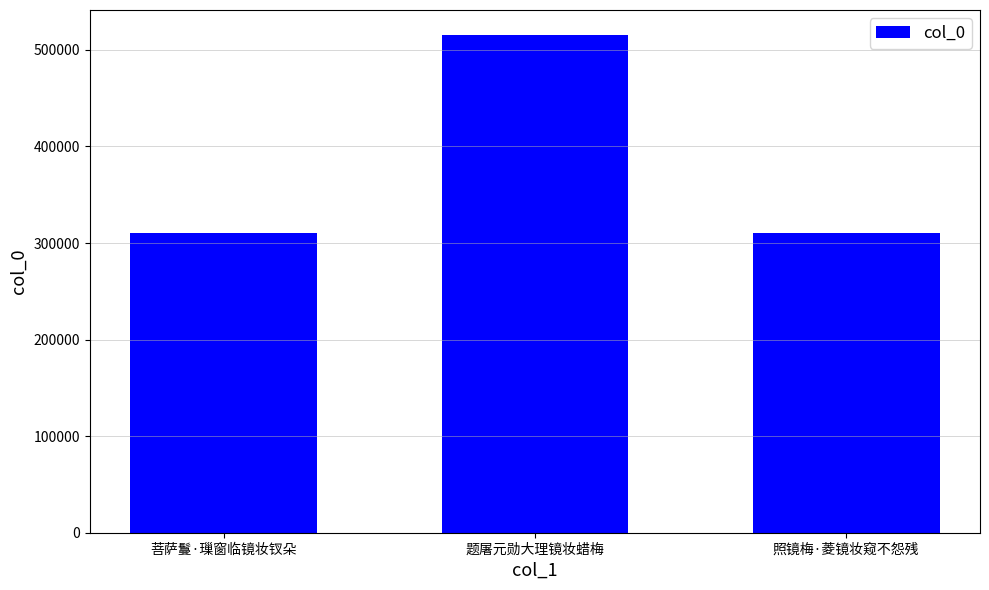

Which category has the highest value across all series?

题屠元勋大理镜妆蜡梅